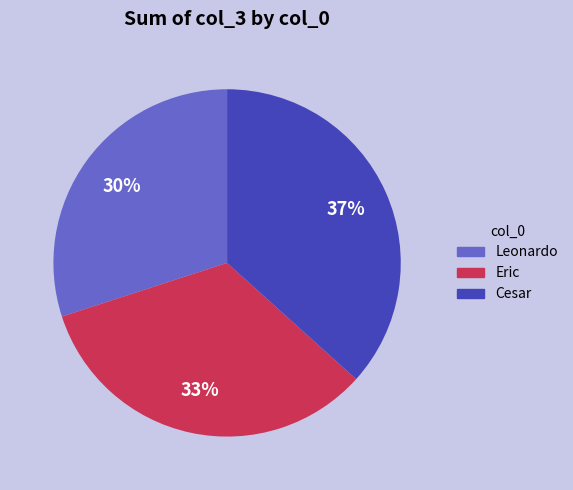

Is there any slice that represents more than half of the pie?

No